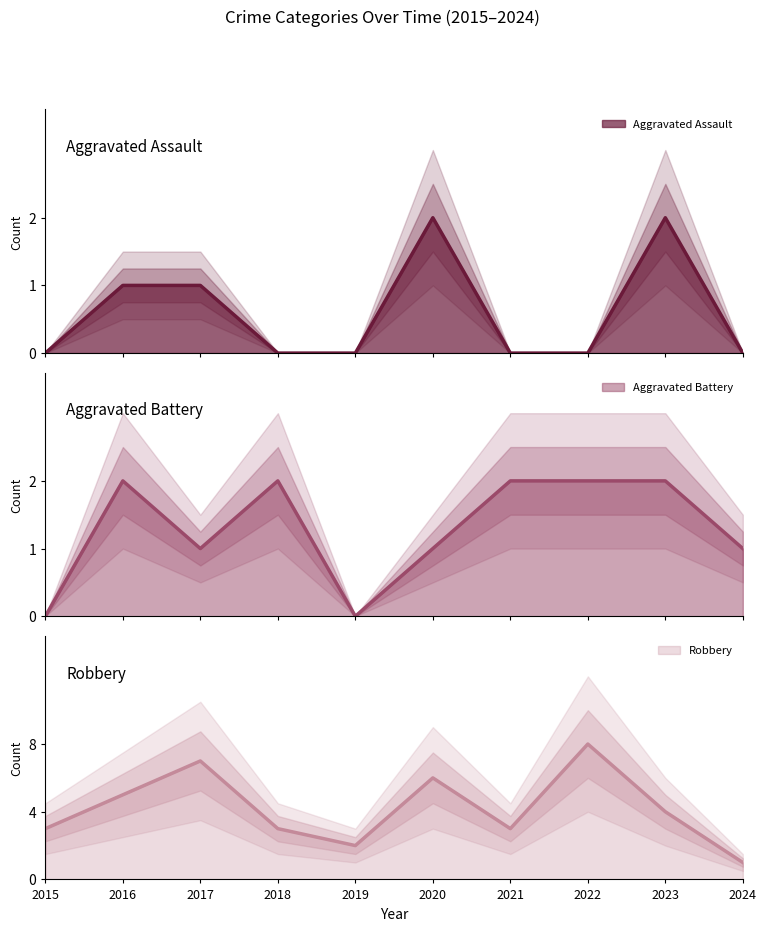

Is the value of Aggravated Battery at 2018 greater than the value of Aggravated Assault at 2021?

Yes